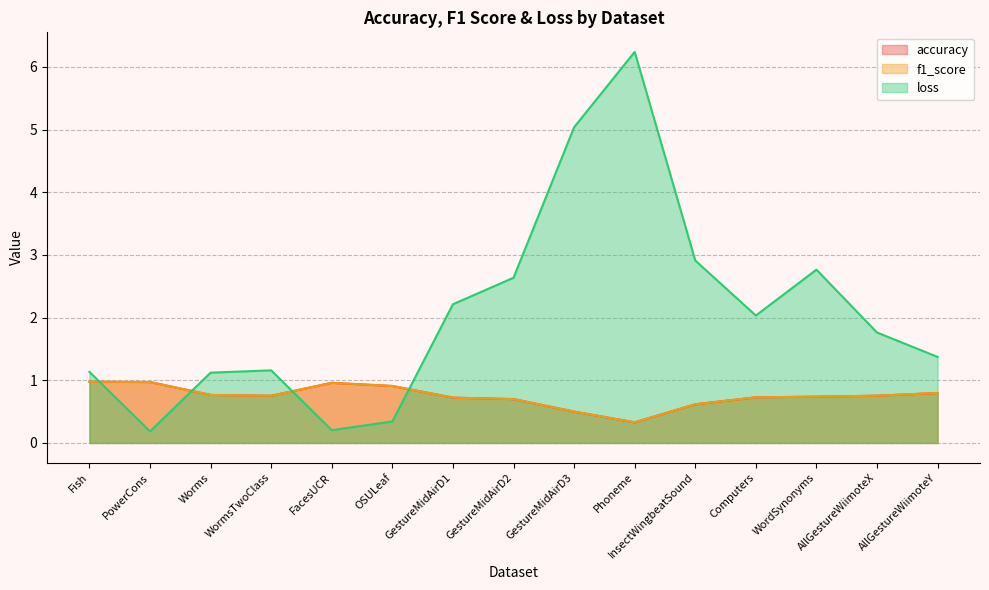

Which has a higher value, InsectWingbeatSound or Computers?

Computers